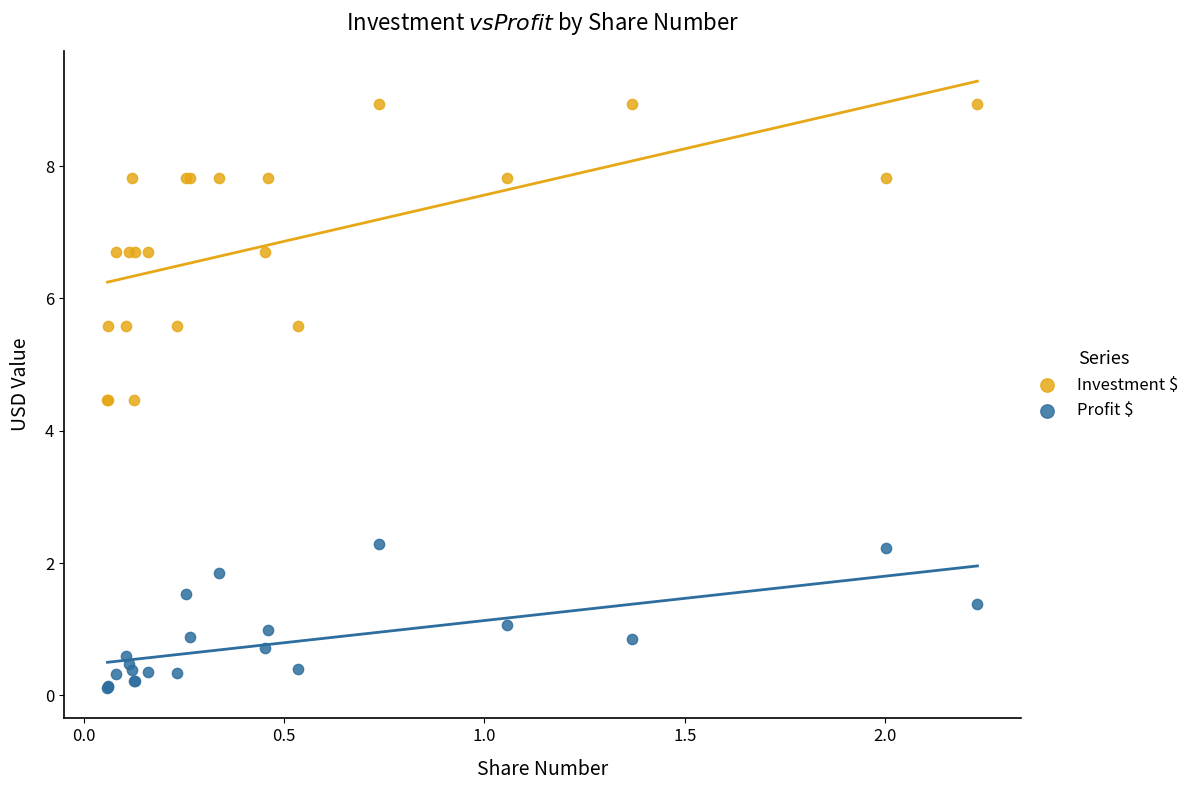

Which series contains the lowest Y value?

Profit $